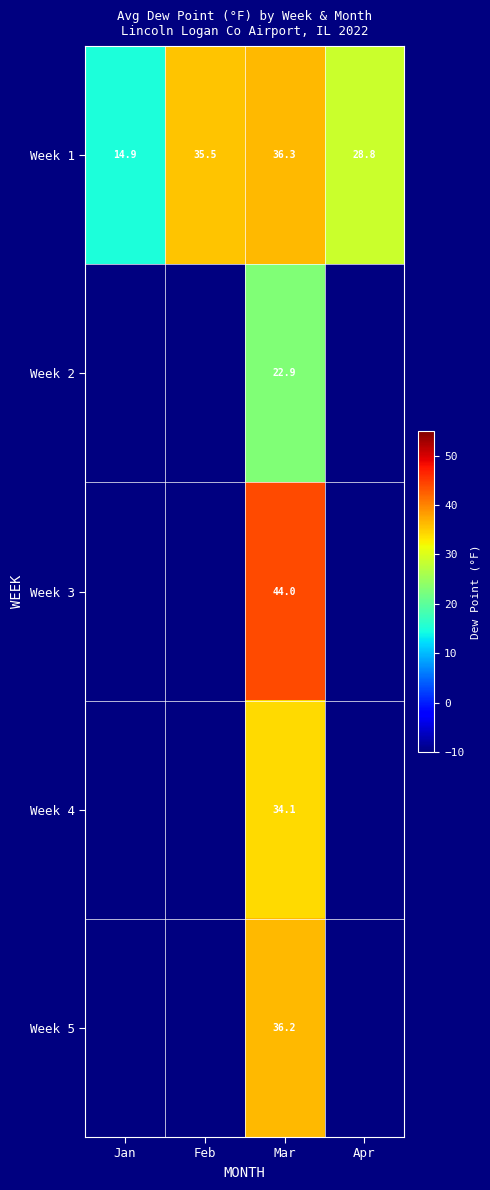

What is the difference between the highest and lowest values at Mar?

21.1